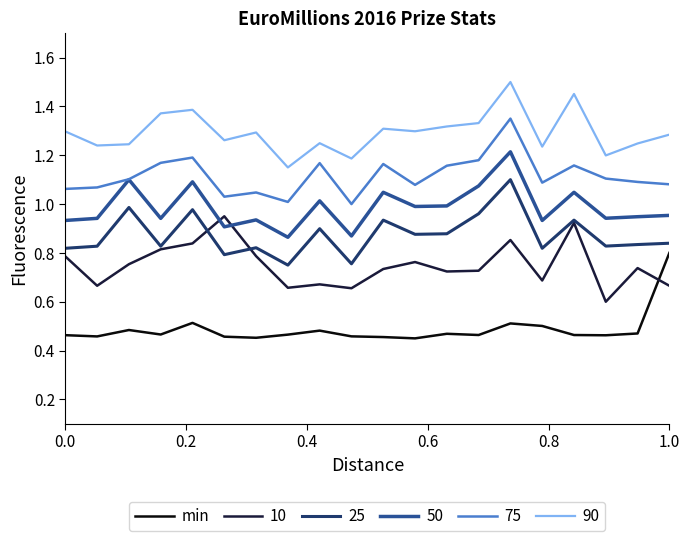

Rank the series by their maximum value, from lowest to highest.

min, 10, 25, 50, 75, 90